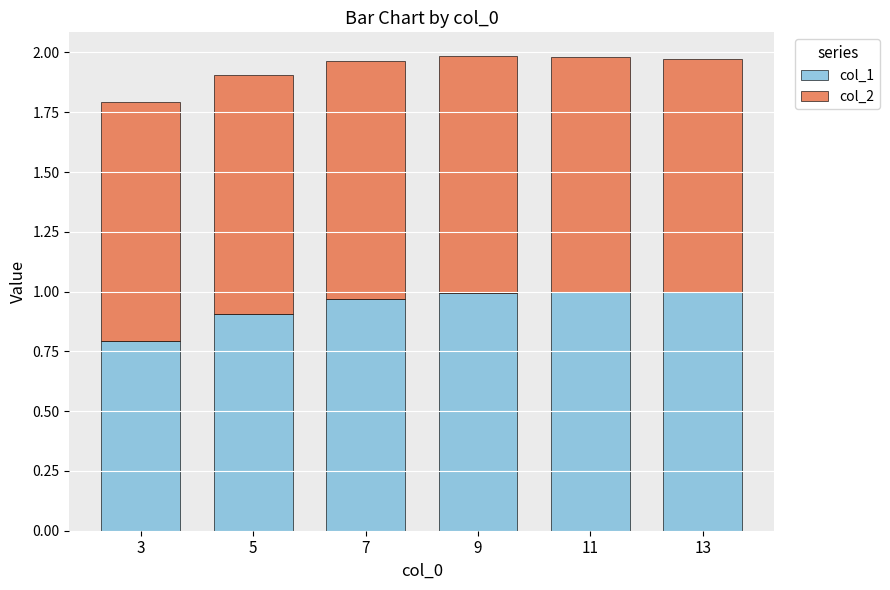

Are the bars grouped side by side (vs. stacked)?

No